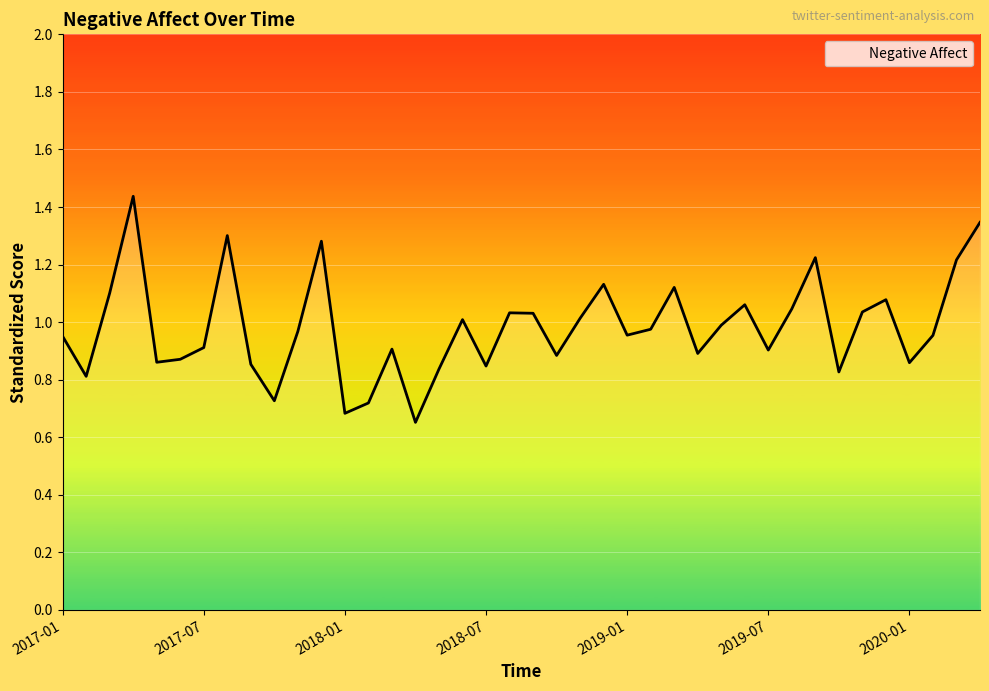

Does the chart display data point markers on the line(s)?

No